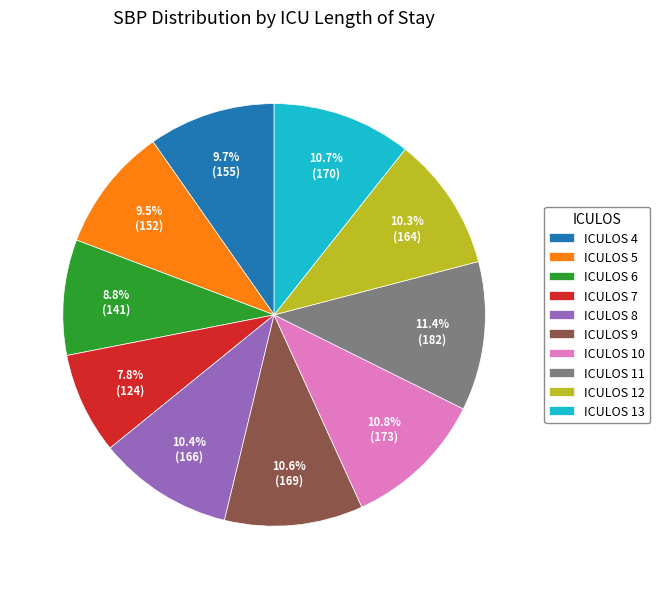

Do ICULOS 12 and ICULOS 5 together represent more than half of the pie?

No